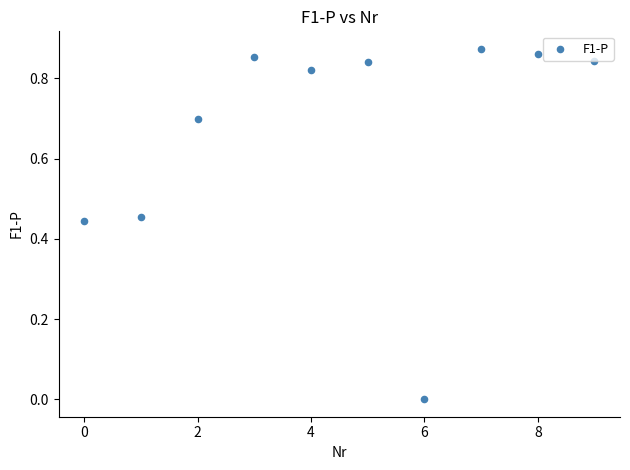

What is the average Y value?

0.7